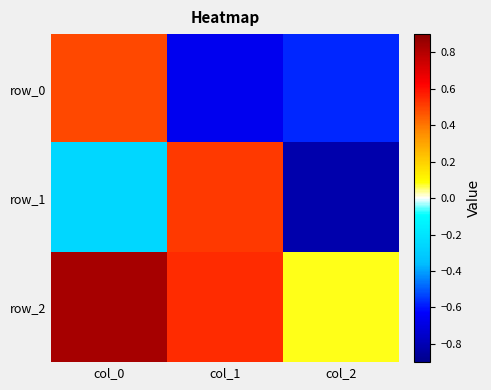

At which label is row_0 closest to 0?

col_0